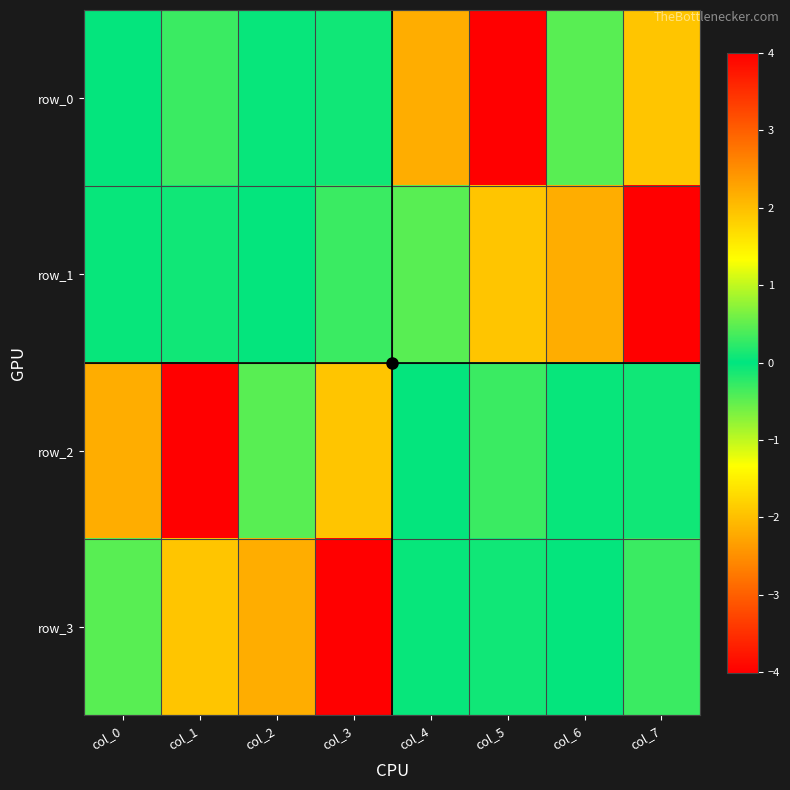

What is the approximate value of row_3 at col_3?

4.0